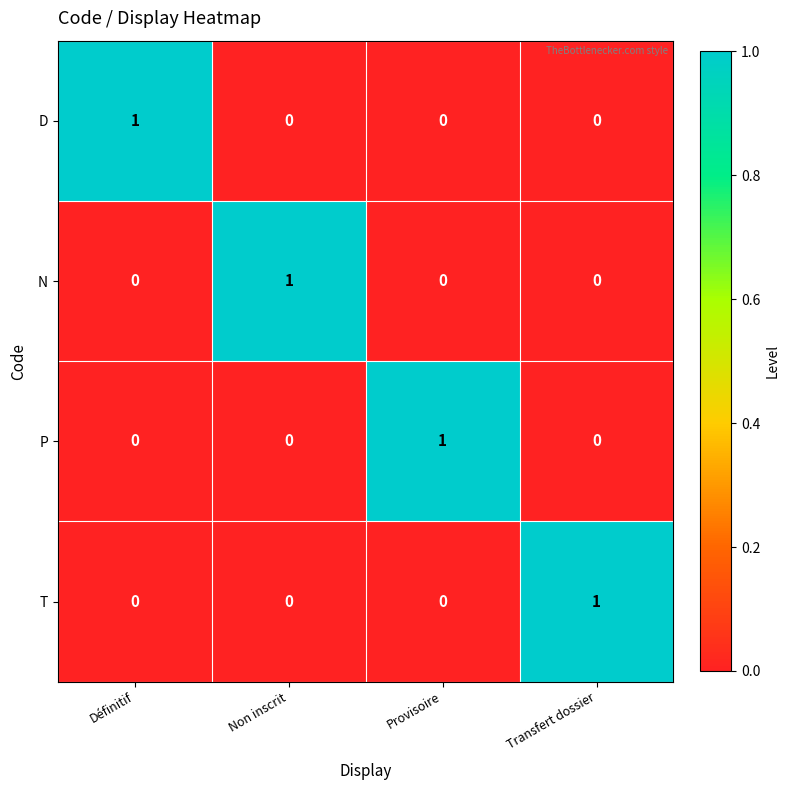

The value of N at Non inscrit is 1. True or false?

True